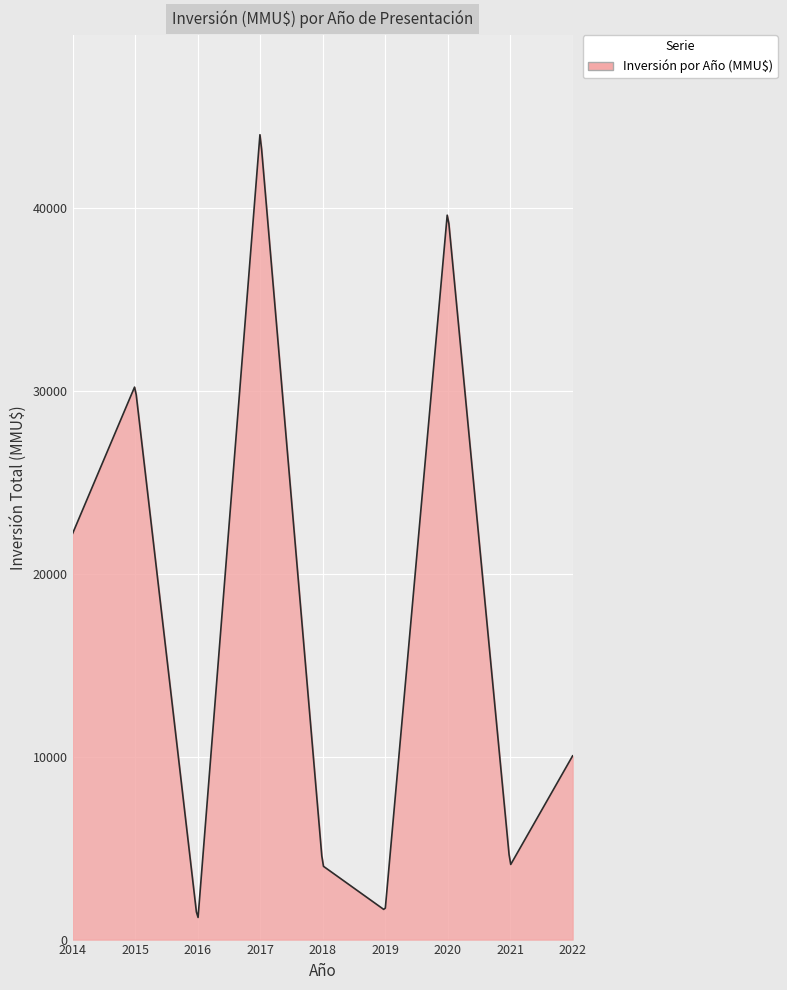

What is the difference between the maximum and minimum values?

42813.1